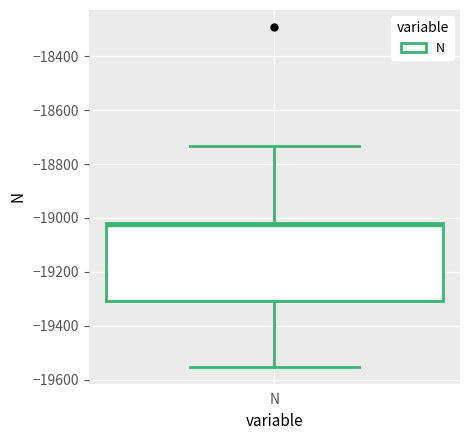

Transcribe this box plot: give where the median line is, the range the box spans, and where the two whiskers end, as read against the y-axis. The values are not printed on the chart, so give them approximately, as read against the axis.

median -19020 (just below the box's upper edge), box -19300 to -19020, whiskers -19560 to -18740